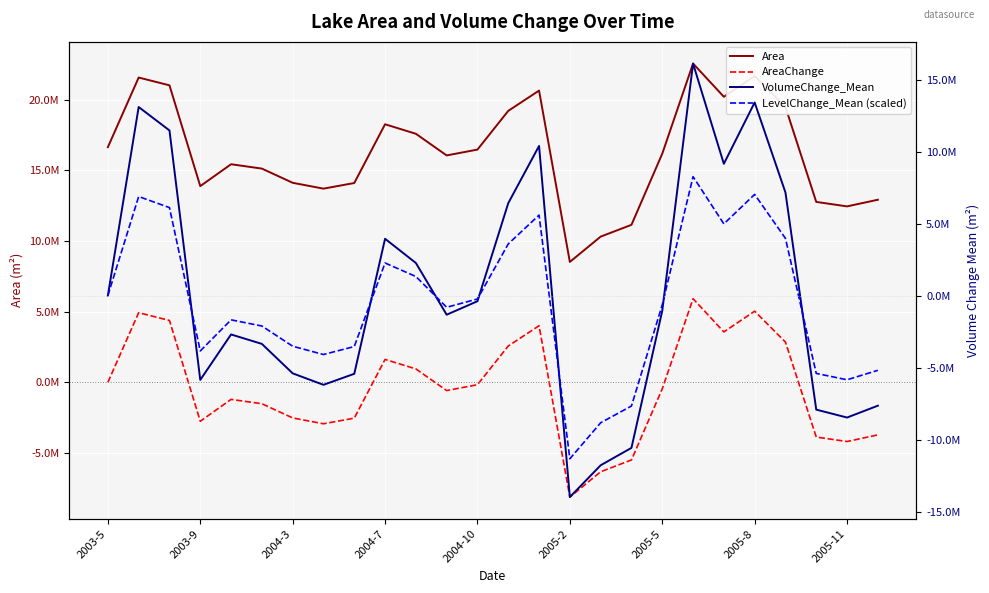

True or false: VolumeChange_Mean and AreaChange cross at least once.

True